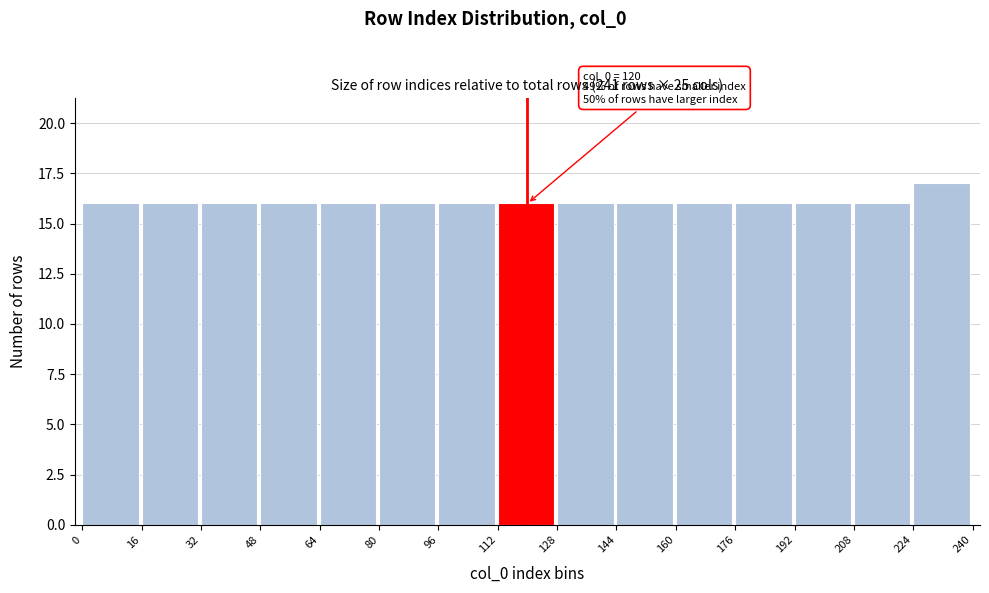

Over which range of the x-axis is the bar tallest?

224 to 240